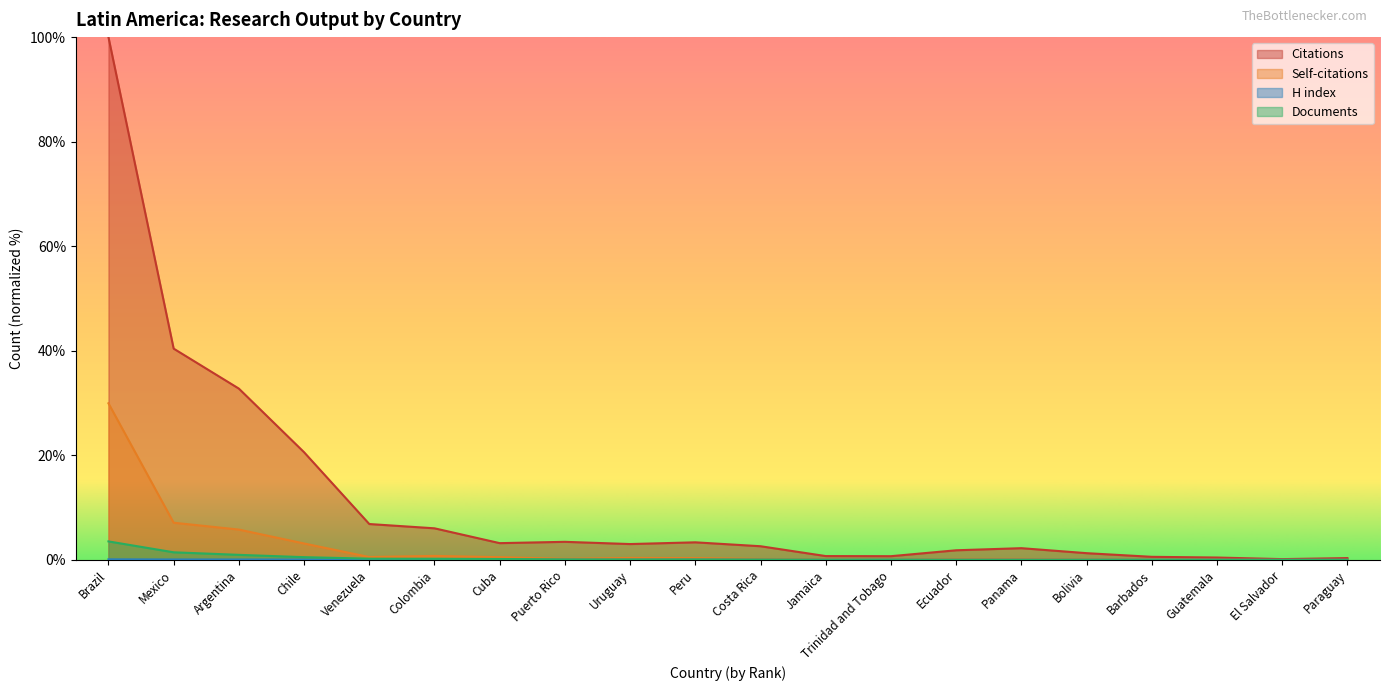

What is the total value across all series at Paraguay?

0.4